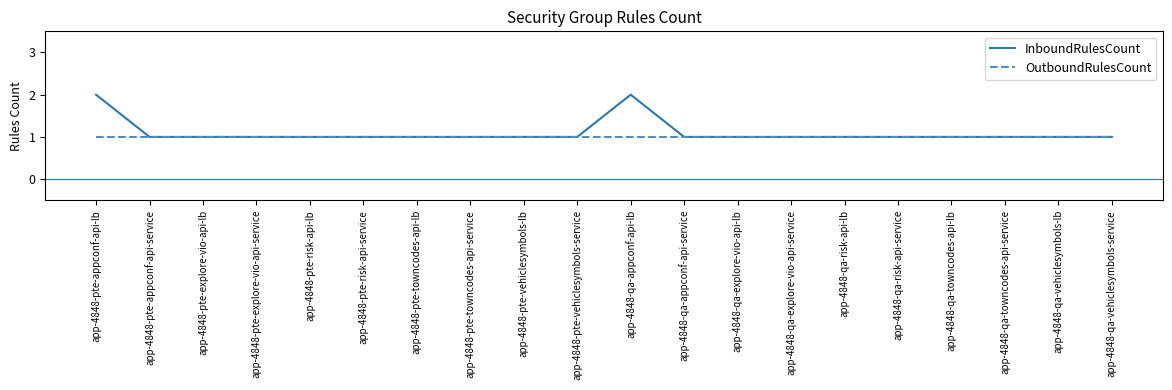

What position from the left is app-4848-qa-vehiclesymbols-lb?

19